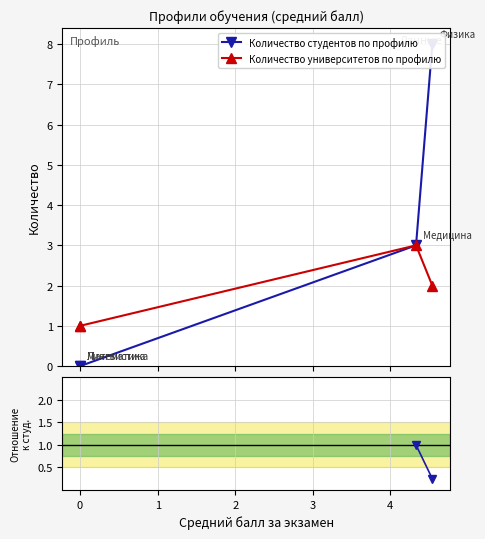

True or false: Количество университетов по профилю has more than 2 interior local peaks.

False